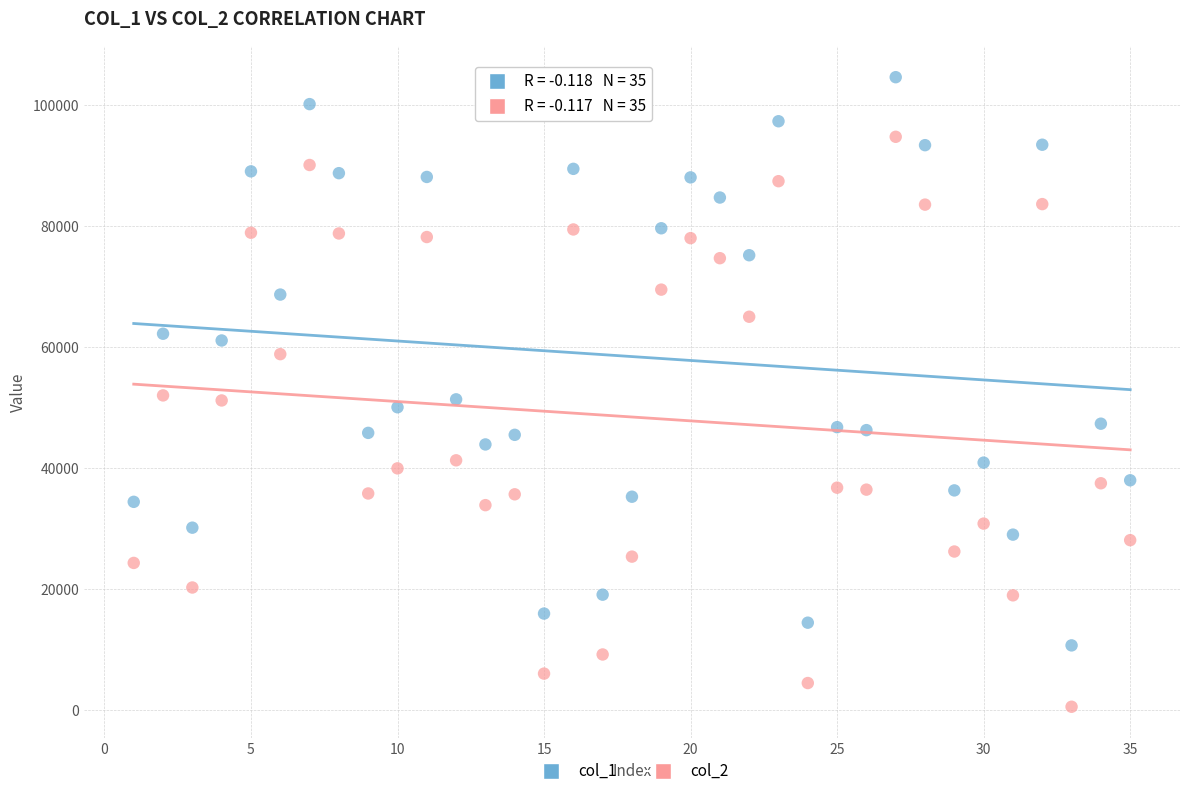

Across all data points, what is the range of X values (max minus min)?

34